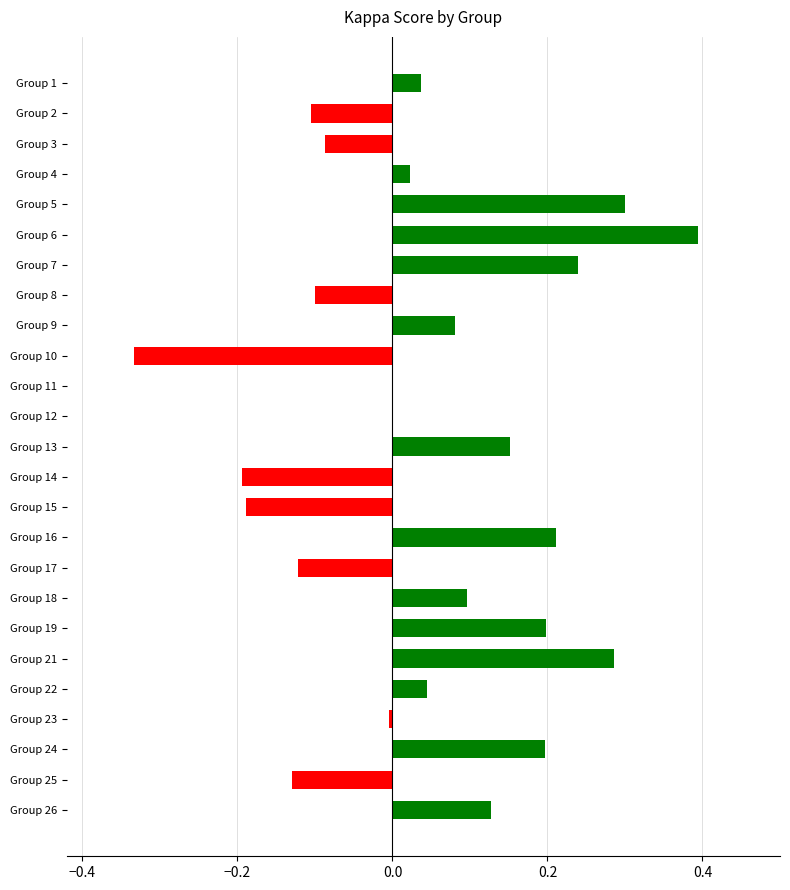

What is the maximum value shown in the chart?

0.4